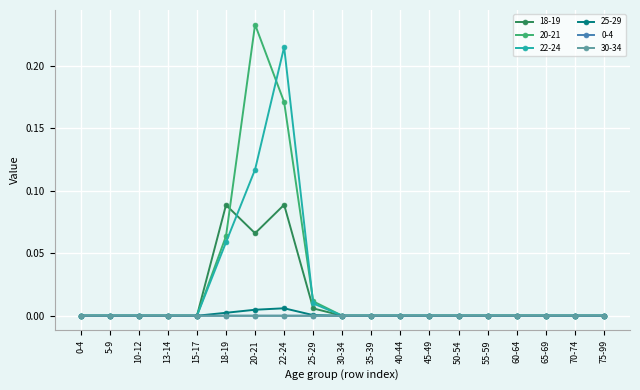

Is it true that 20-21 equals 0.2 at 0-4?

False